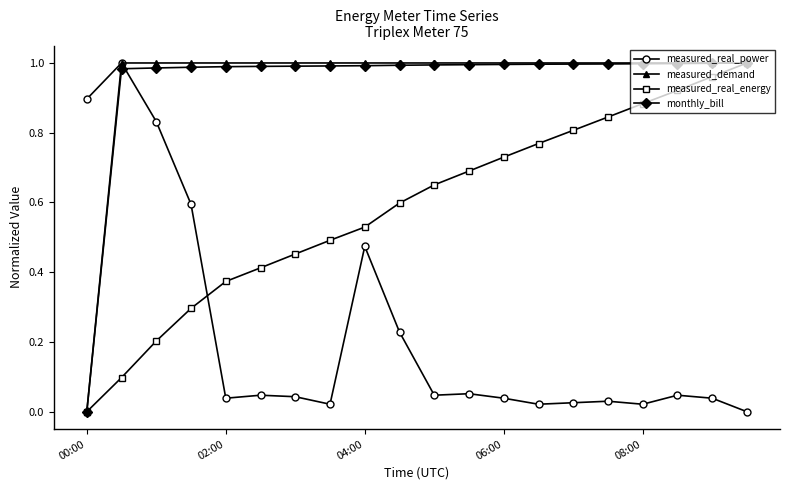

True or false: measured_real_energy has more than 0 interior local peaks.

False